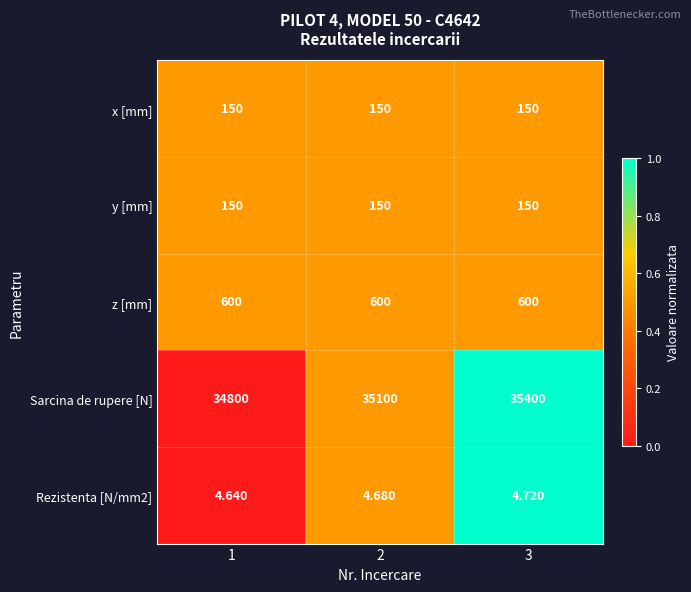

Is the value of Rezistenta [N/mm2] at 1 greater than the value of y [mm] at 1?

No